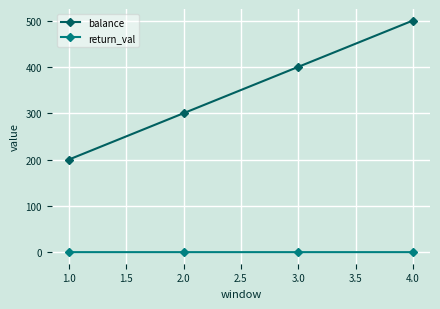

Does the chart have visible grid lines?

Yes